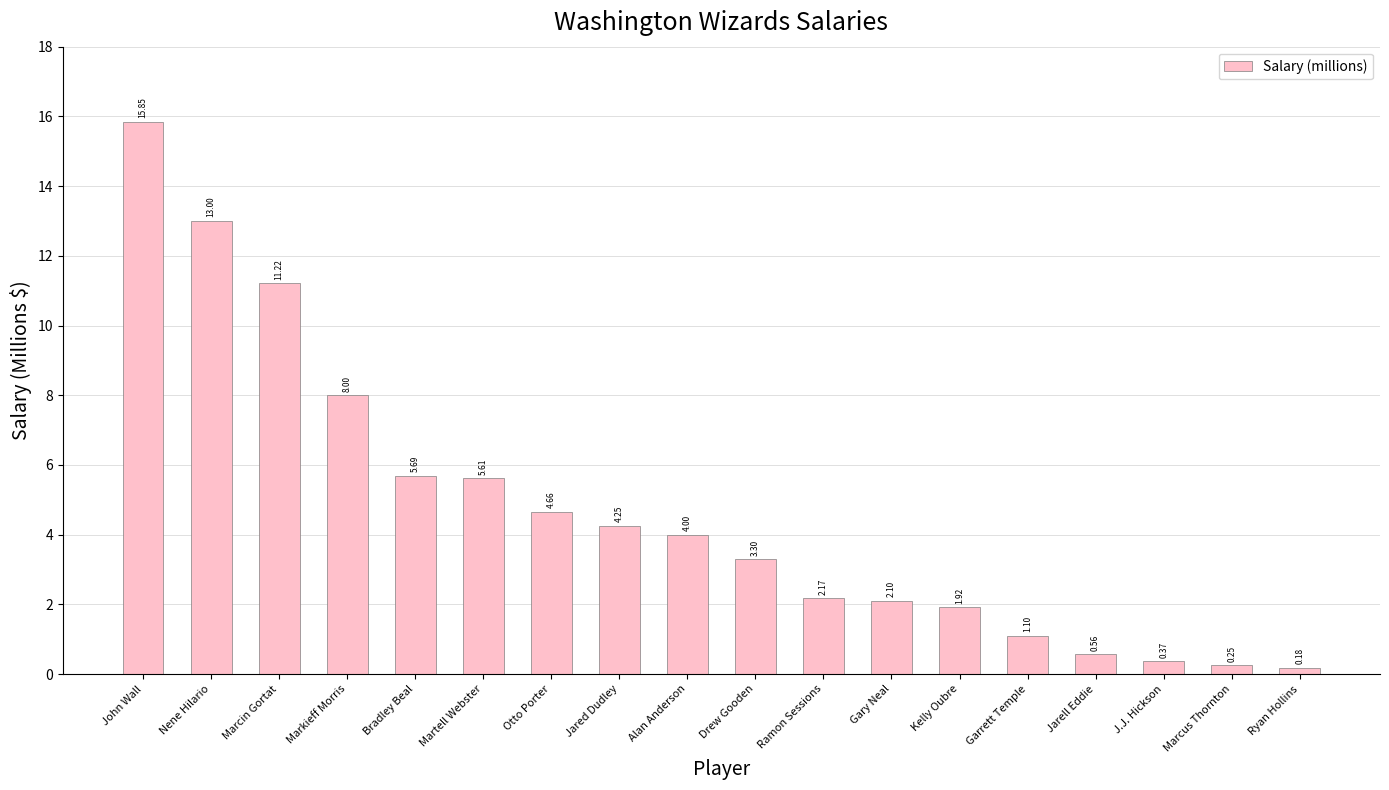

List the labels in order of value, smallest first.

Ryan Hollins, Marcus Thornton, J.J. Hickson, Jarell Eddie, Garrett Temple, Kelly Oubre, Gary Neal, Ramon Sessions, Drew Gooden, Alan Anderson, Jared Dudley, Otto Porter, Martell Webster, Bradley Beal, Markieff Morris, Marcin Gortat, Nene Hilario, John Wall